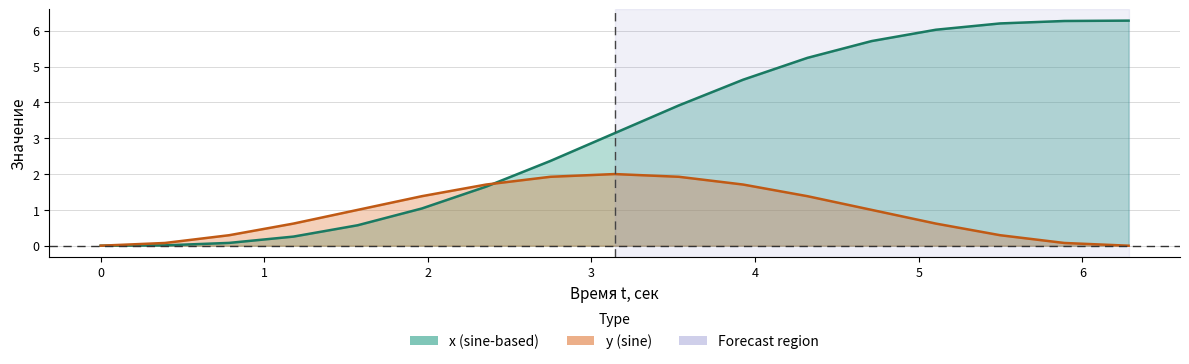

What is the average value of the y series?

0.9